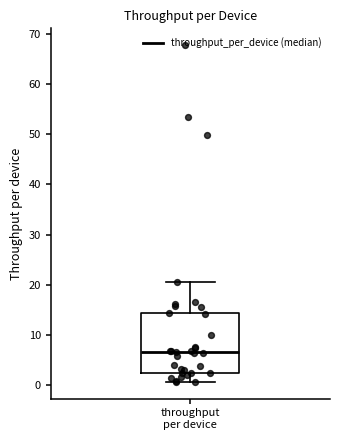

Where is the upper edge of the box for throughput per device on the y-axis? The values are not printed on the chart, so give them approximately, as read against the axis.

14